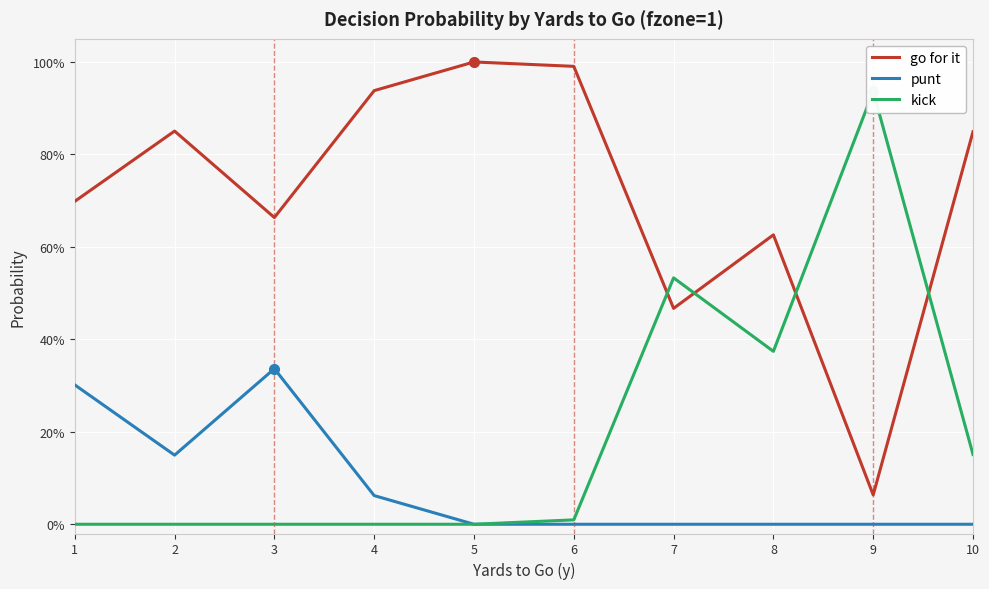

What is the spread (max minus min) of values at 1?

0.7